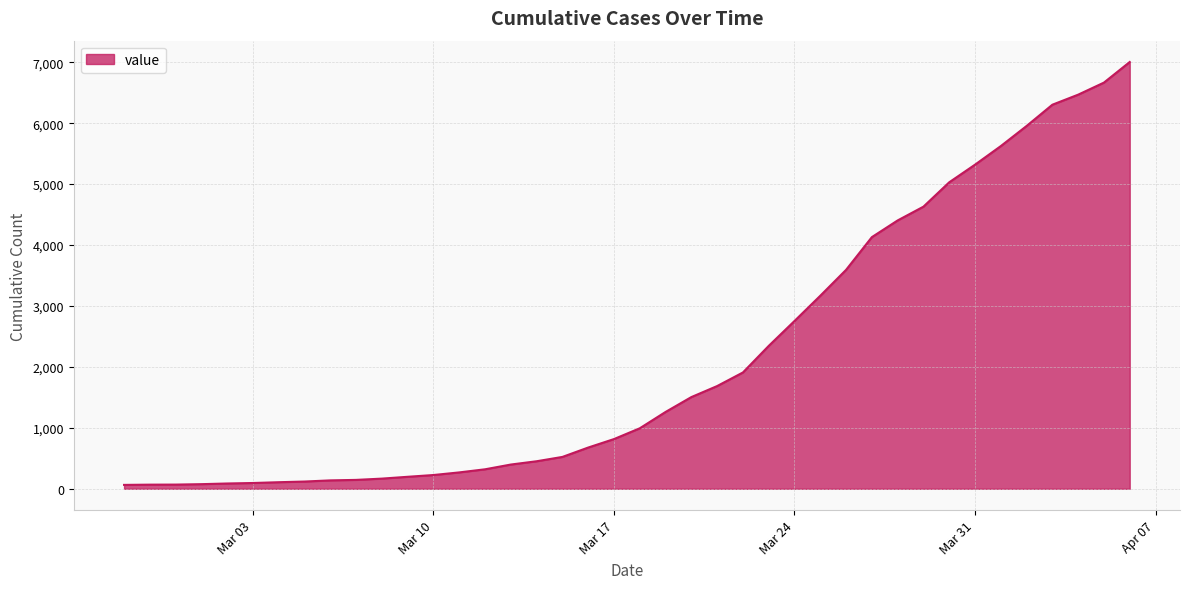

What is the difference between the maximum and minimum values?

6940